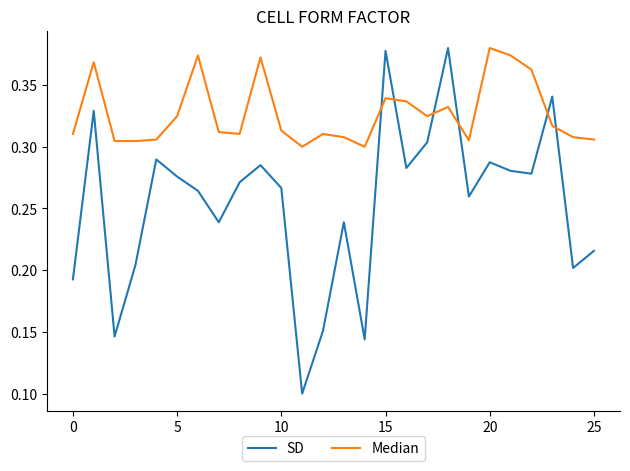

Which series has the largest total across all categories?

Median